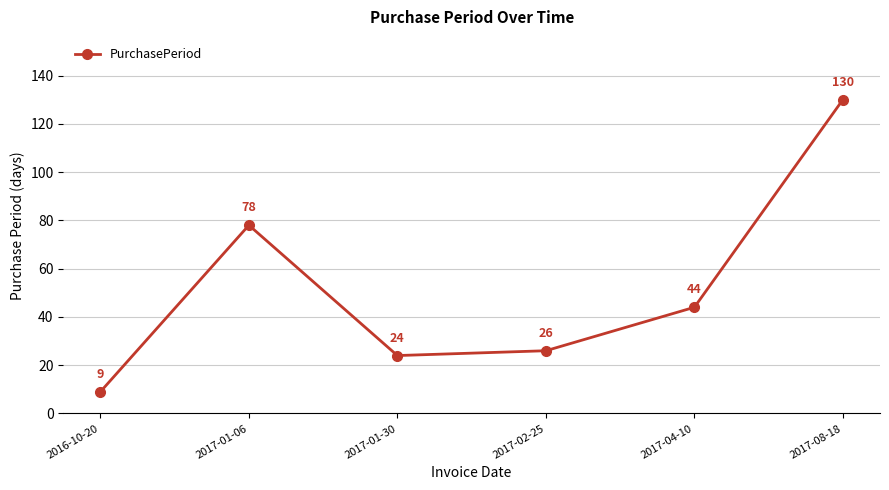

What is the sum of all values?

311